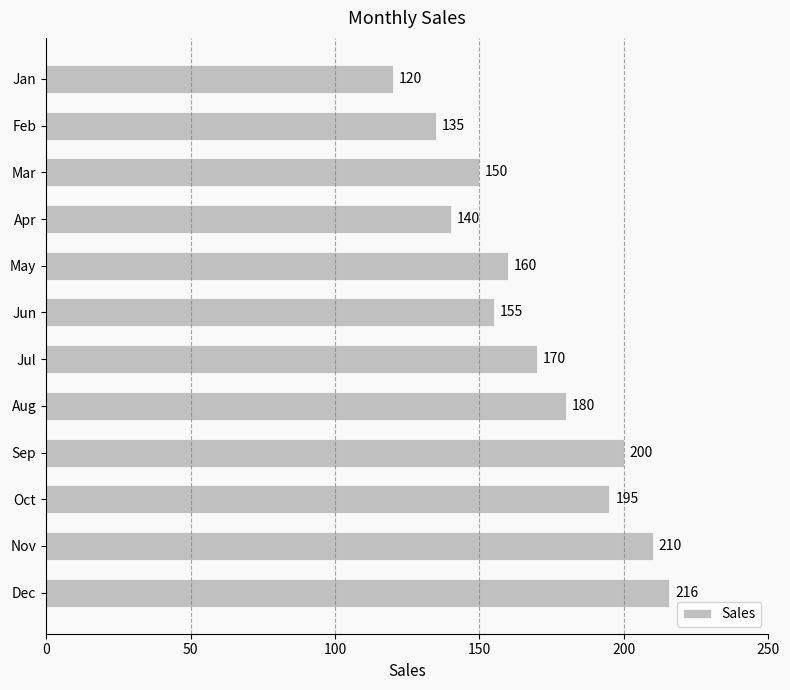

Rank the categories by value from highest to lowest.

Dec, Nov, Sep, Oct, Aug, Jul, May, Jun, Mar, Apr, Feb, Jan